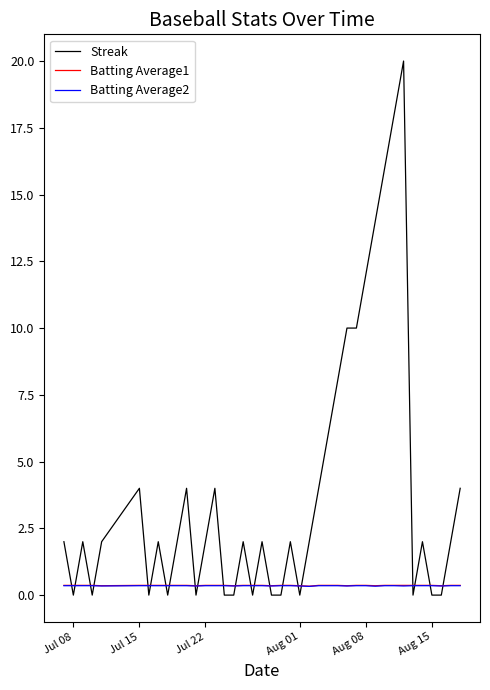

Which series has the largest total across all categories?

Streak